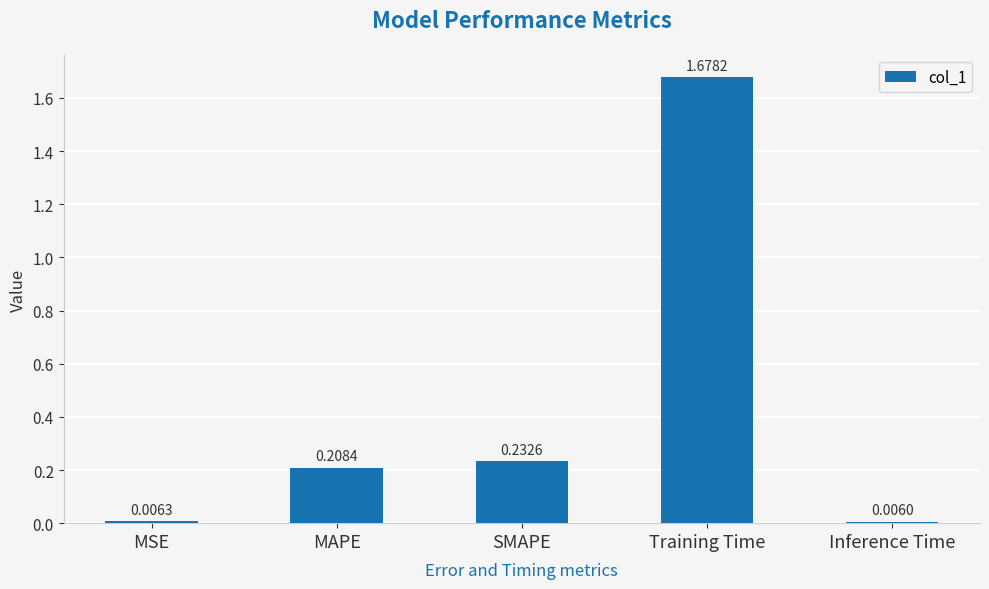

What is the label of the 1st bar from the right?

Inference Time